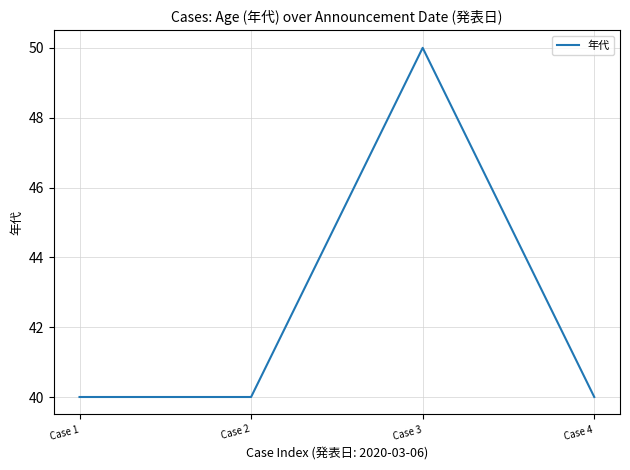

What value does the data have at Case 1, to the nearest 10?

40